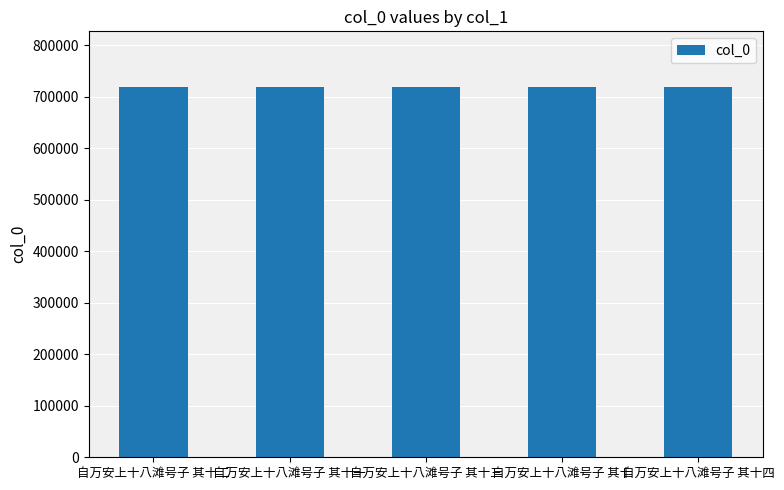

Read the value at 自万安上十八滩号子 其十.

719074